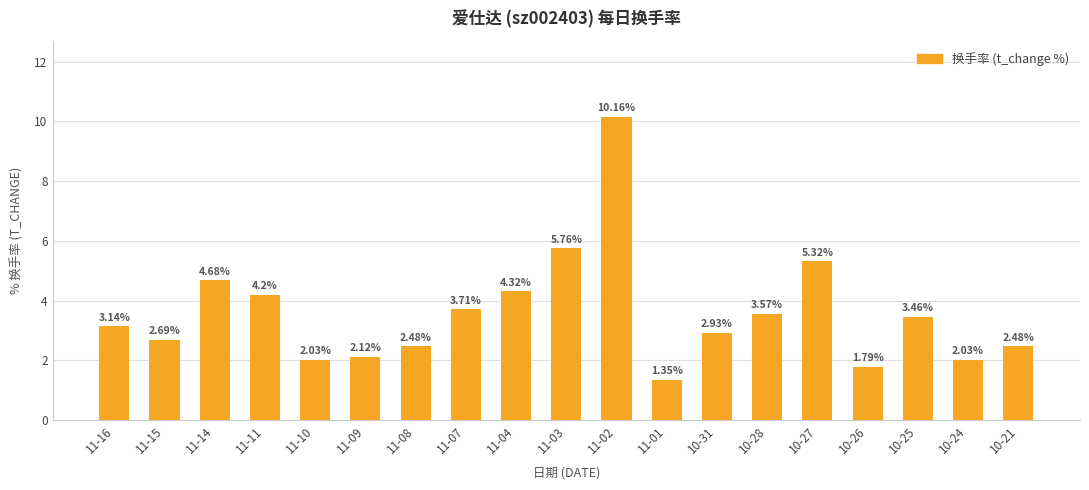

Where is the data nearest to the value 5?

11-14